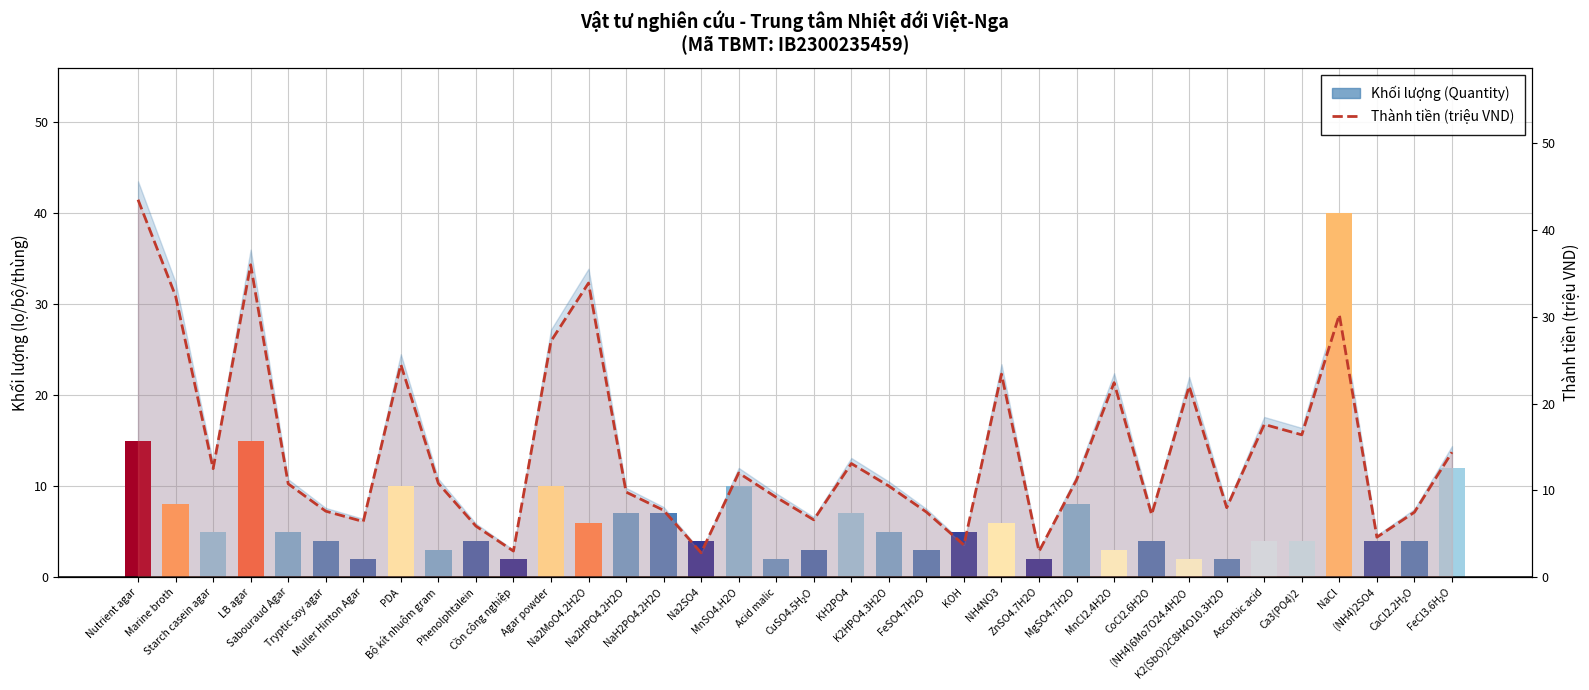

List the labels in order of Khối lượng (Quantity) value, smallest first.

Muller Hinton Agar, Cồn công nghiệp, Acid malic, ZnSO4.7H2O, (NH4)6Mo7O24.4H2O, K2(SbO)2C8H4O10.3H2O, Bộ kít nhuộm gram, CuSO4.5H₂O, FeSO4.7H2O, MnCl2.4H2O, Tryptic soy agar, Phenolphtalein, Na2SO4, CoCl2.6H2O, Ascorbic acid, Ca3(PO4)2, (NH4)2SO4, CaCl2.2H₂O, Starch casein agar, Sabouraud Agar, K2HPO4.3H2O, KOH, Na2MoO4.2H2O, NH4NO3, Na2HPO4.2H2O, NaH2PO4.2H2O, KH2PO4, Marine broth, MgSO4.7H2O, PDA, Agar powder, MnSO4.H2O, FeCl3.6H₂O, Nutrient agar, LB agar, NaCl